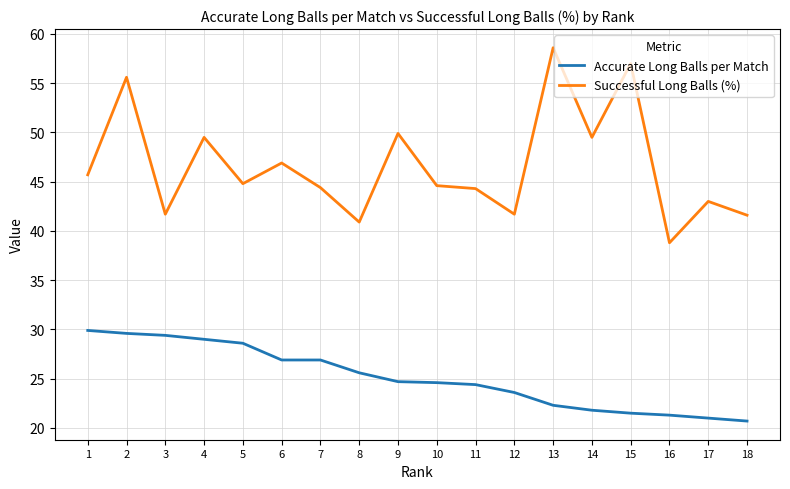

What is the total value across all series at 1?

75.6